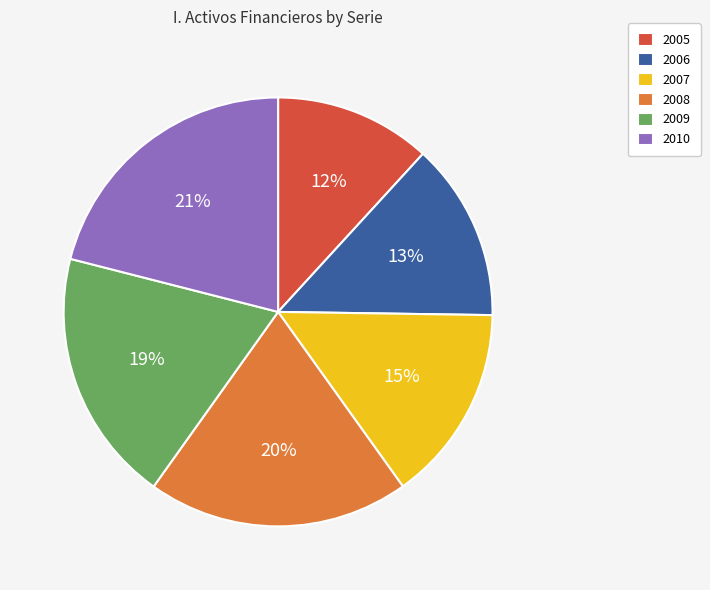

Is 2010 the majority of the pie?

No